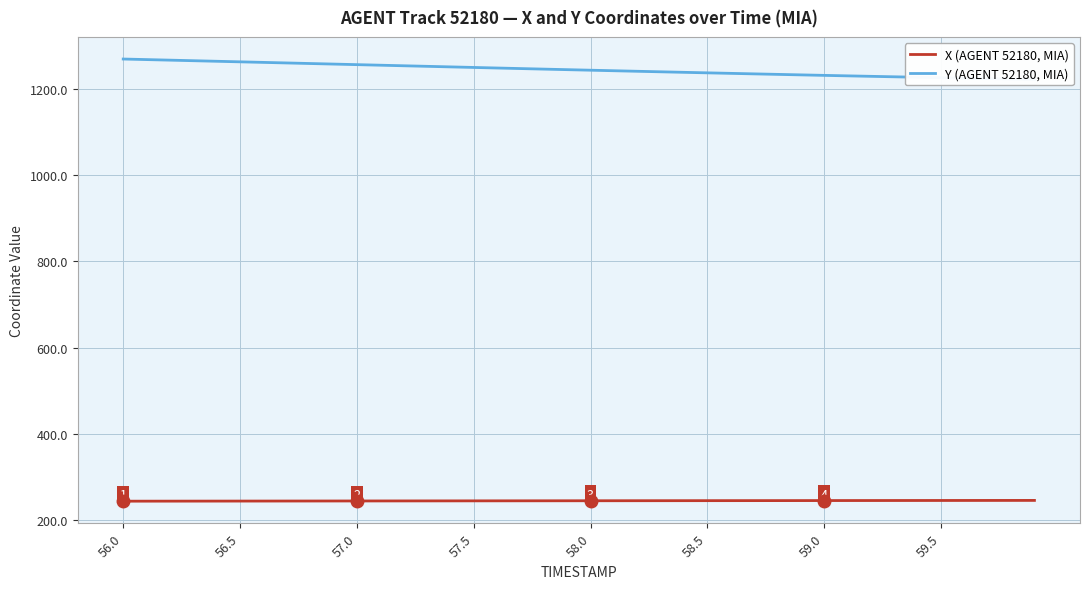

List the series in order of their overall mean, lowest first.

X (AGENT 52180, MIA), Y (AGENT 52180, MIA)